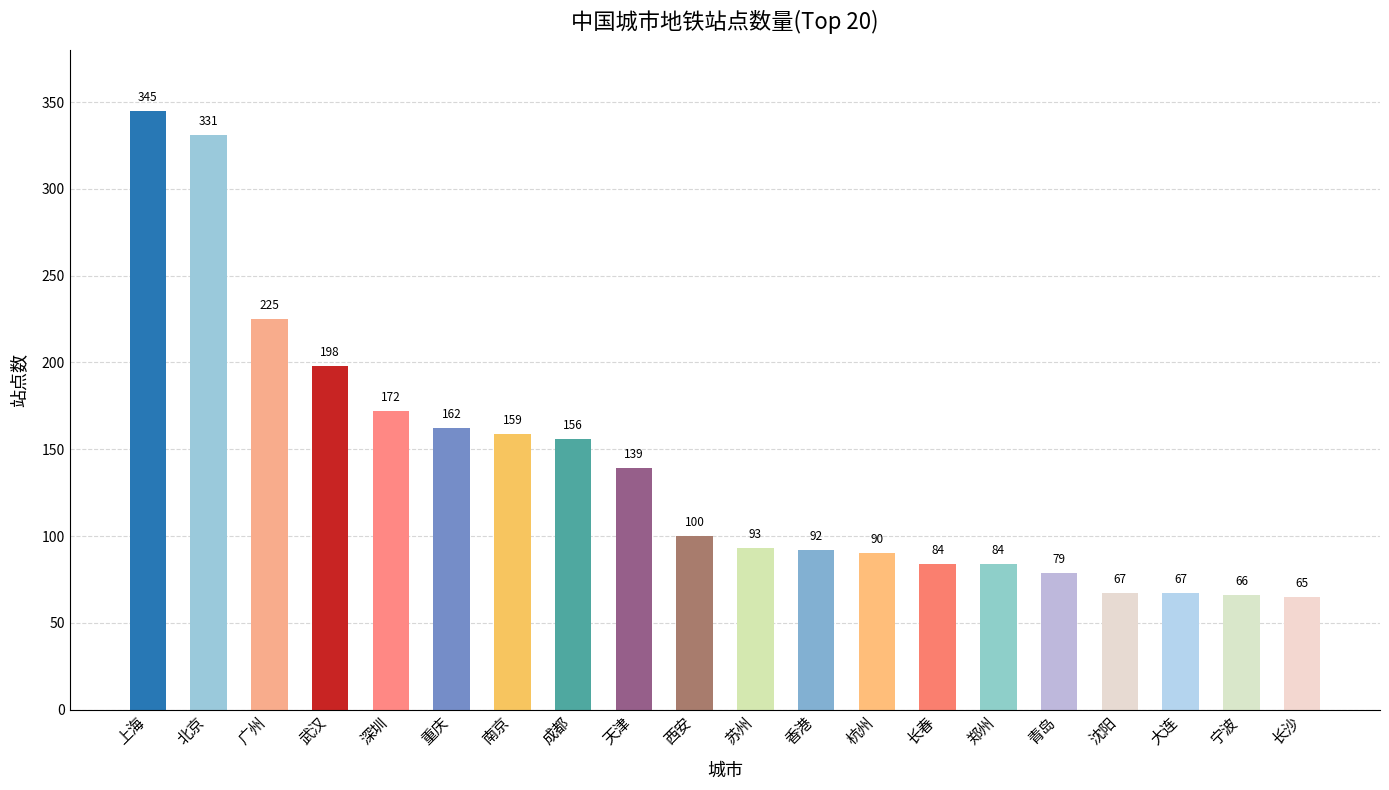

What is the label of the 10th bar from the right?

苏州